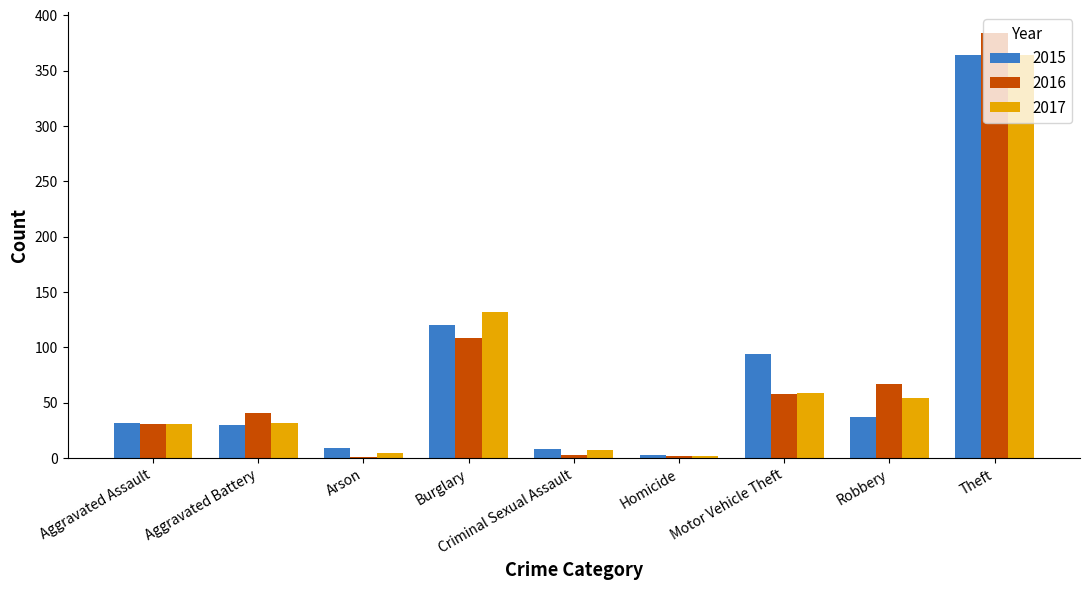

What are all the series names shown in the legend?

2015, 2016, 2017